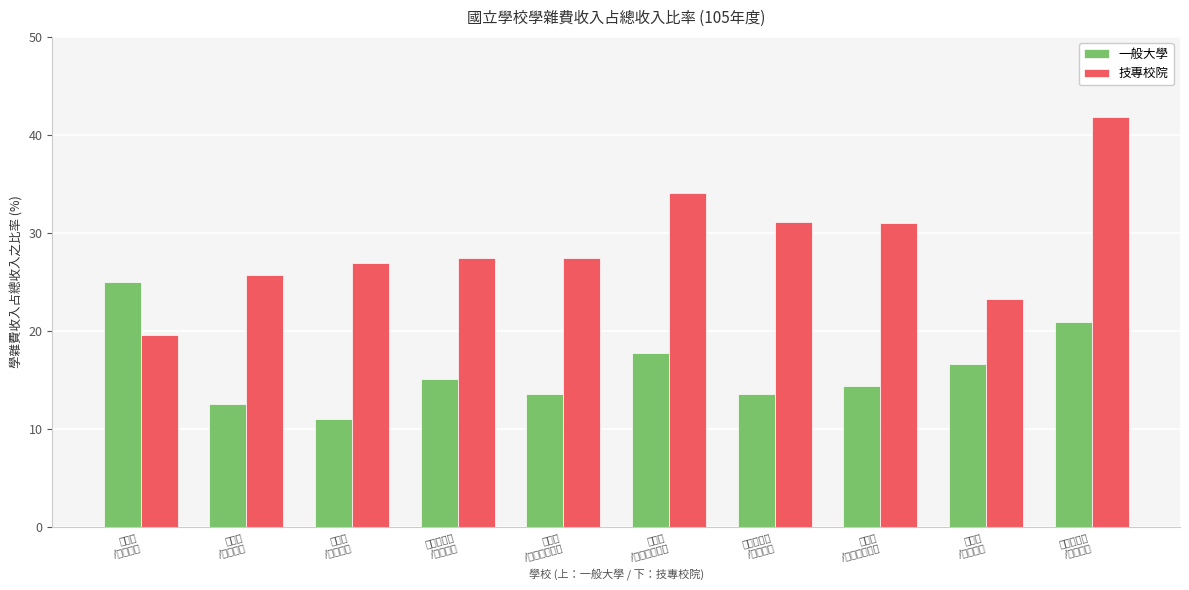

The value of 技專校院 at 陽明交通大
/虎尾科大 is 31.1. True or false?

True